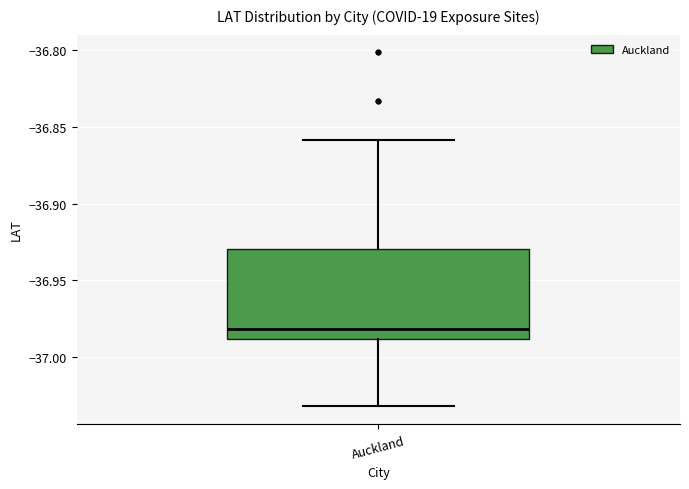

Read this box plot against the y-axis: the position of the median line, the range covered by the box, and the ends of both whiskers. The values are not printed on the chart, so give them approximately, as read against the axis.

median -36.98, box -36.99 to -36.93, whiskers -37.03 to -36.86